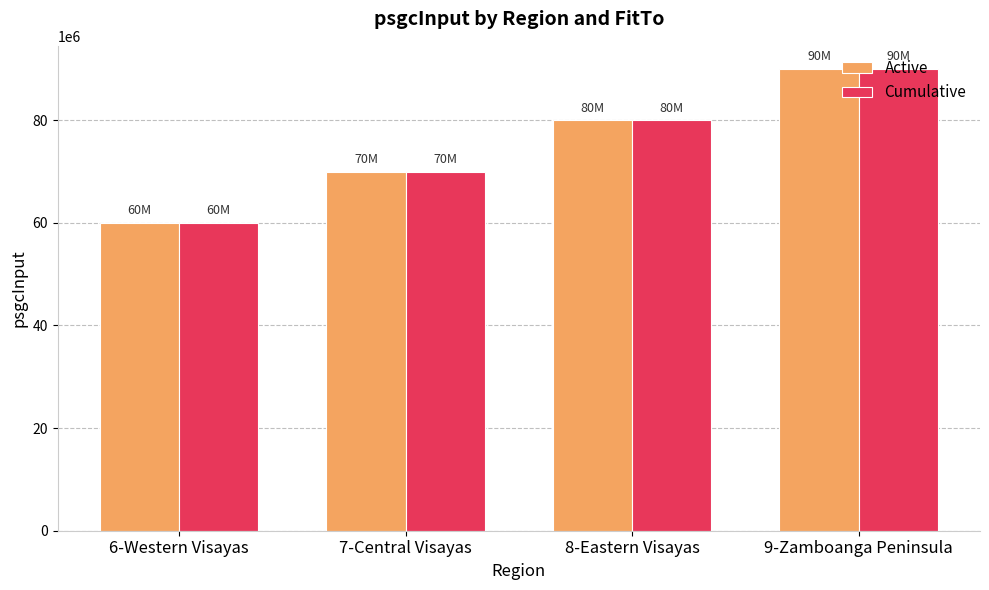

Which label corresponds to the smallest value in the chart?

6-Western Visayas